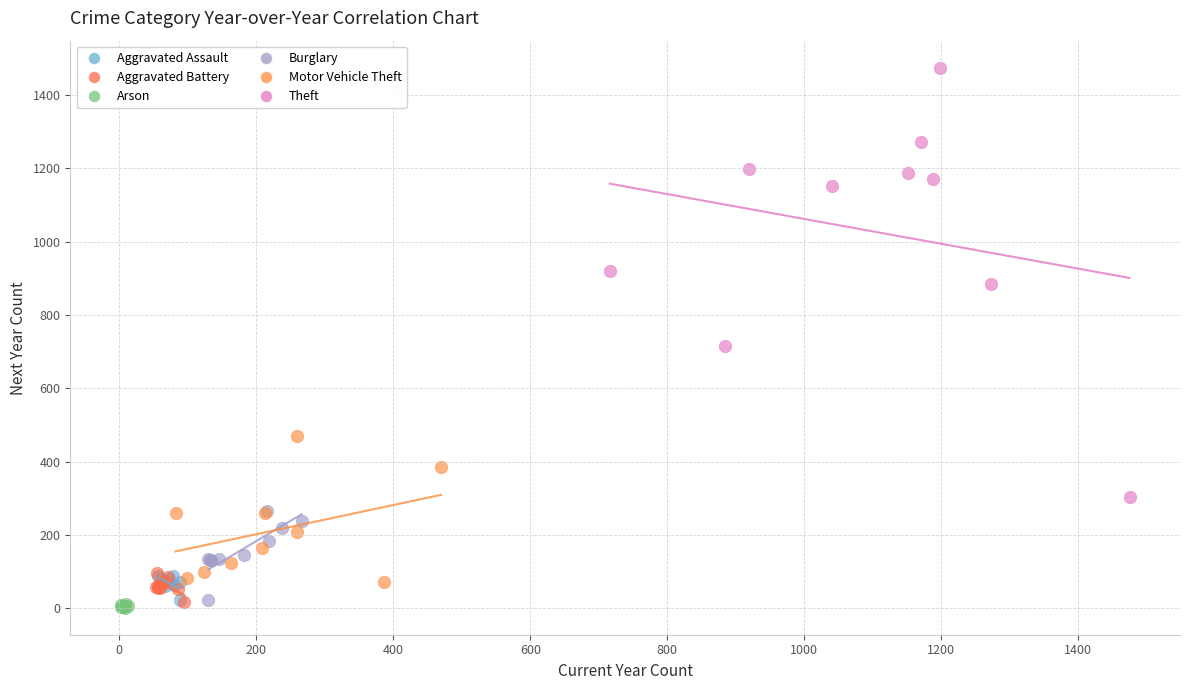

Which series has the largest Y range (max minus min)?

Theft